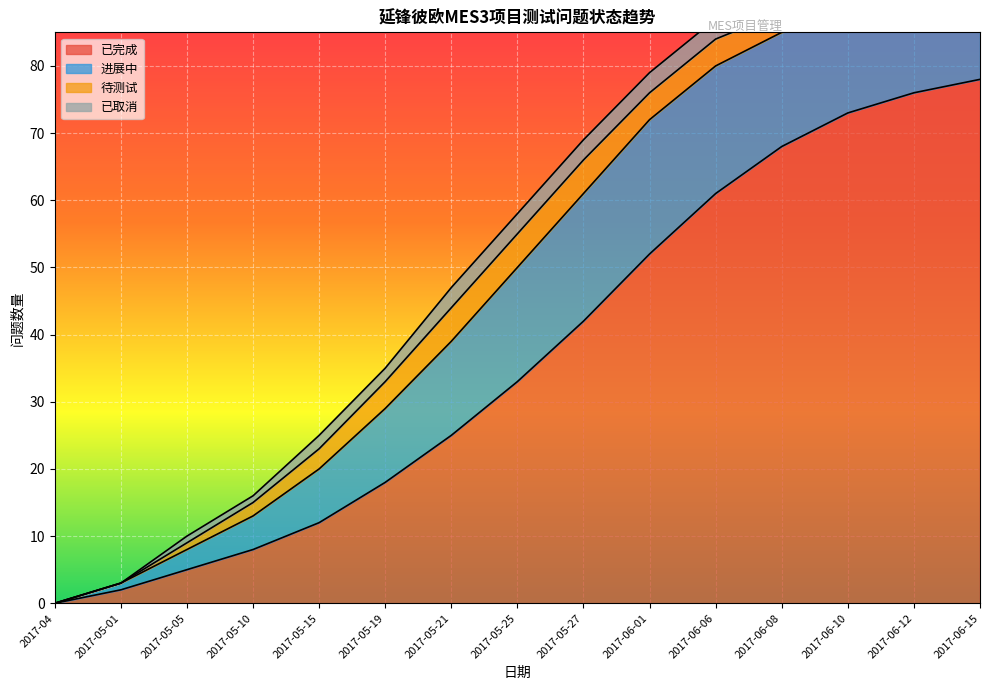

True or false: 已取消 and 已完成 intersect in this chart.

False